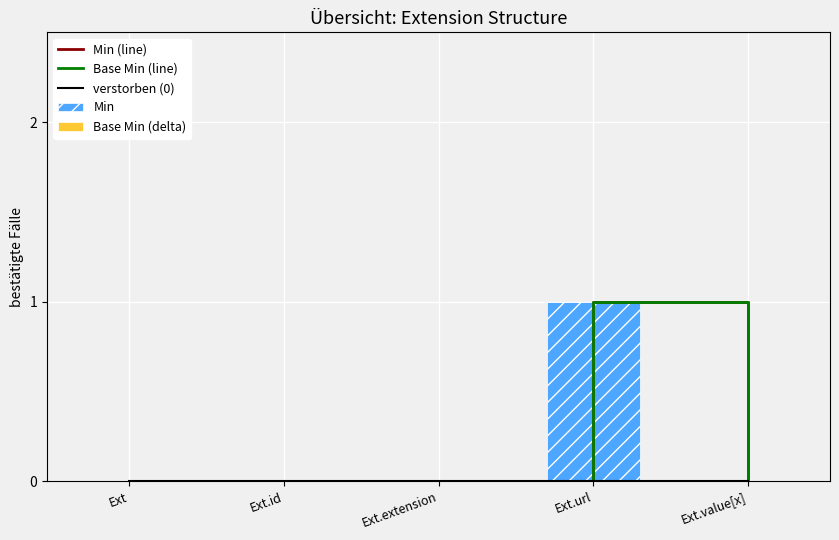

Count the number of data series in this chart.

5